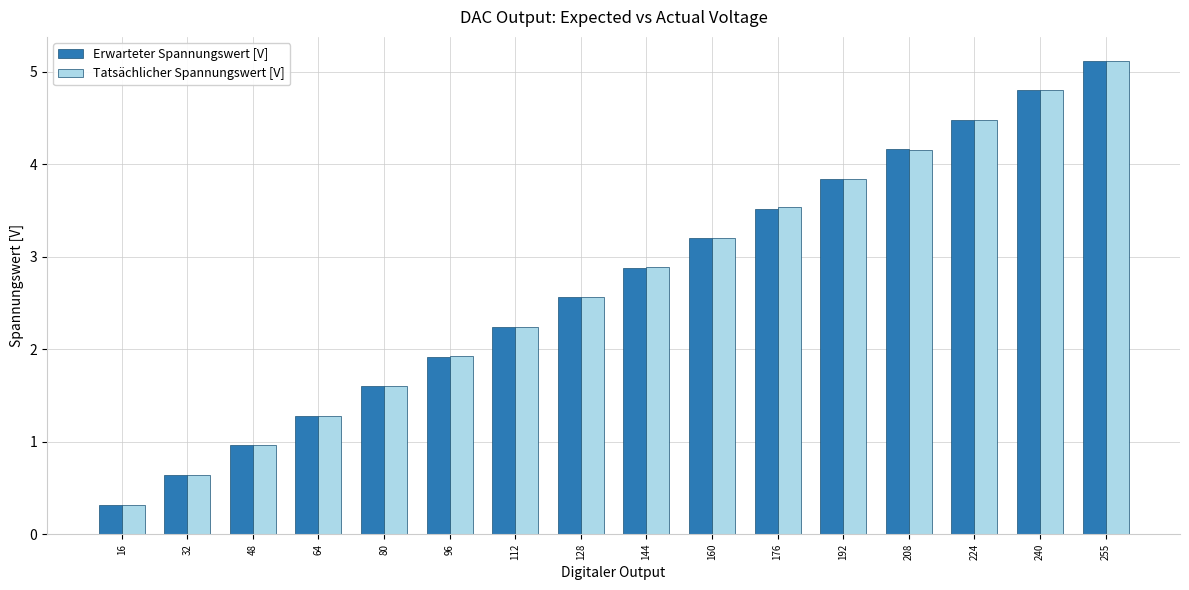

The Tatsächlicher Spannungswert [V] series shows 1.1 at 32. True or false?

False